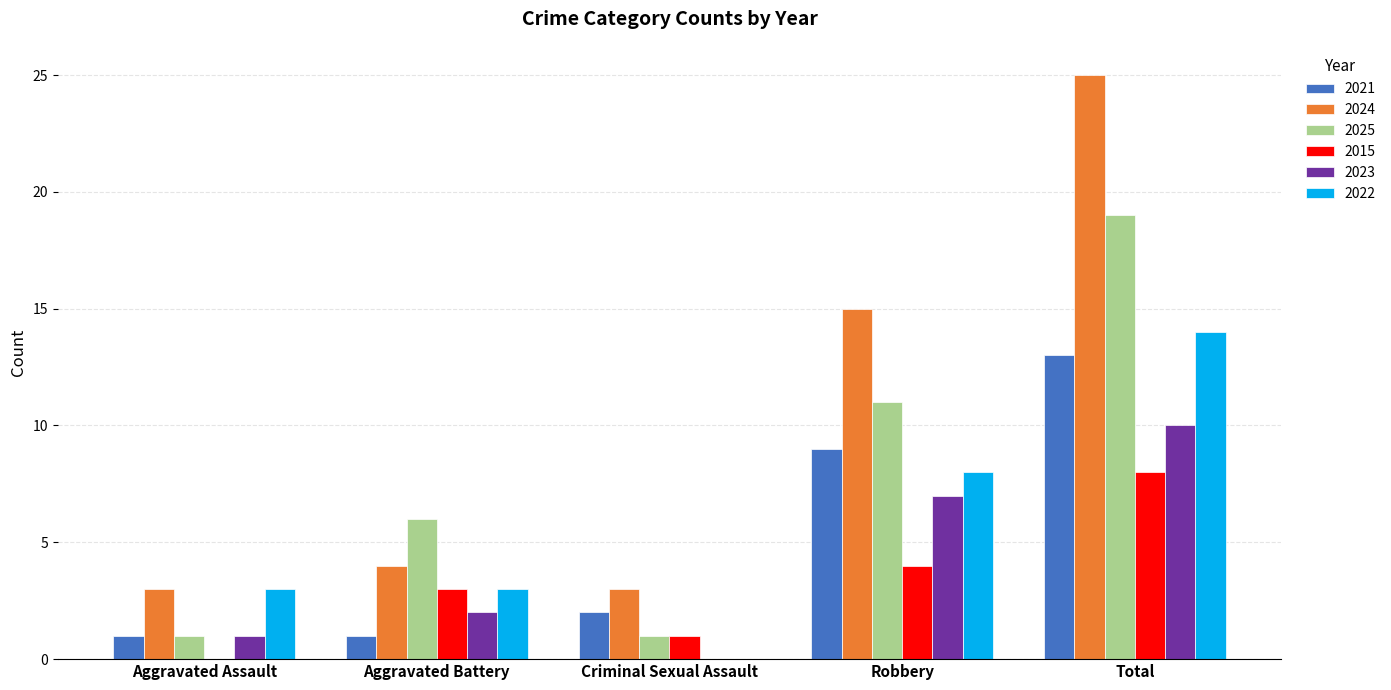

What is the spread (max minus min) of values at Criminal Sexual Assault?

3